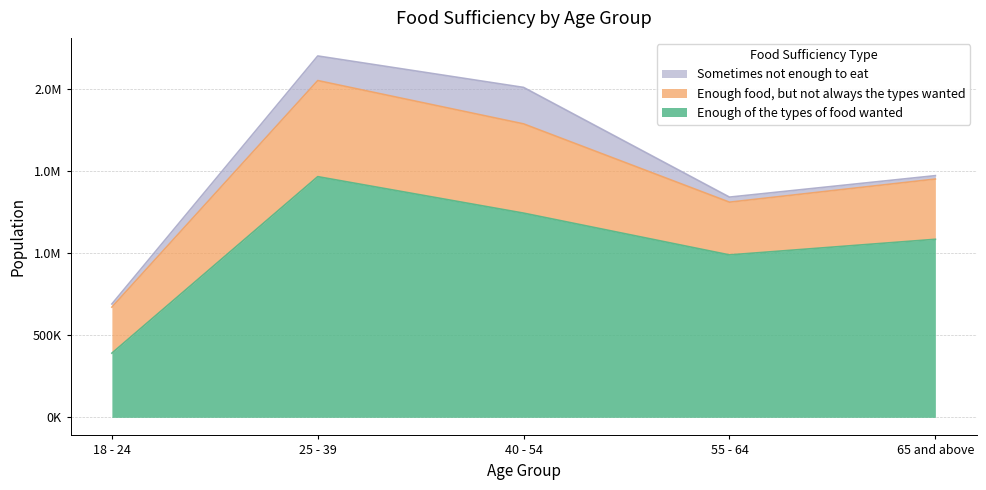

At which label does Enough of the types of food wanted reach its peak?

25 - 39